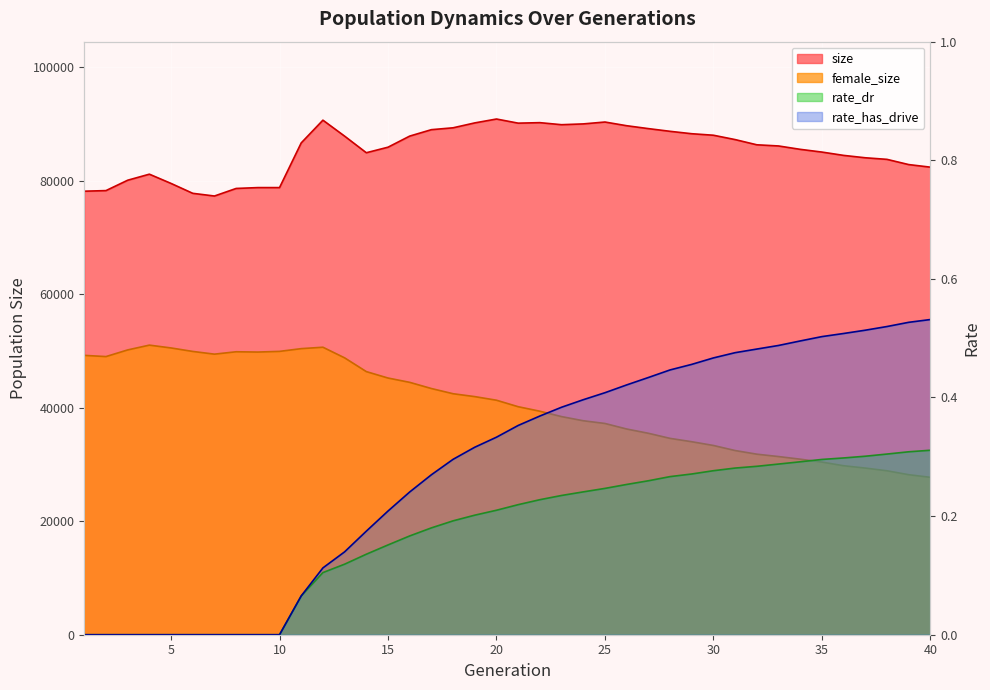

Which series has the largest range (max minus min)?

female_size